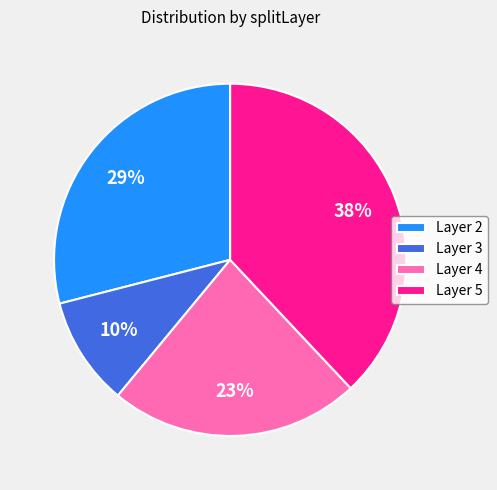

Rank the categories by value from highest to lowest.

Layer 5, Layer 2, Layer 4, Layer 3